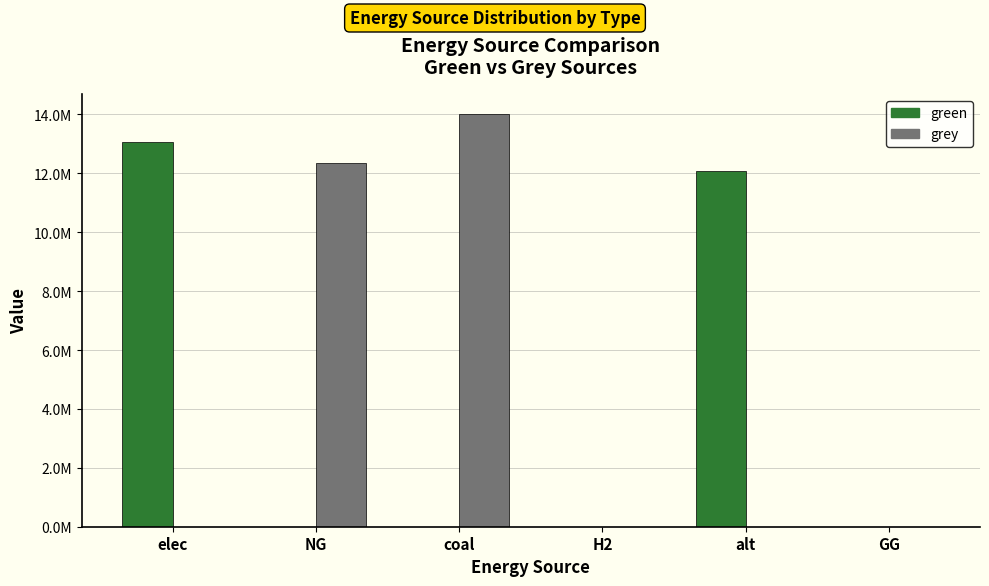

What are all the series names shown in the legend?

green, grey